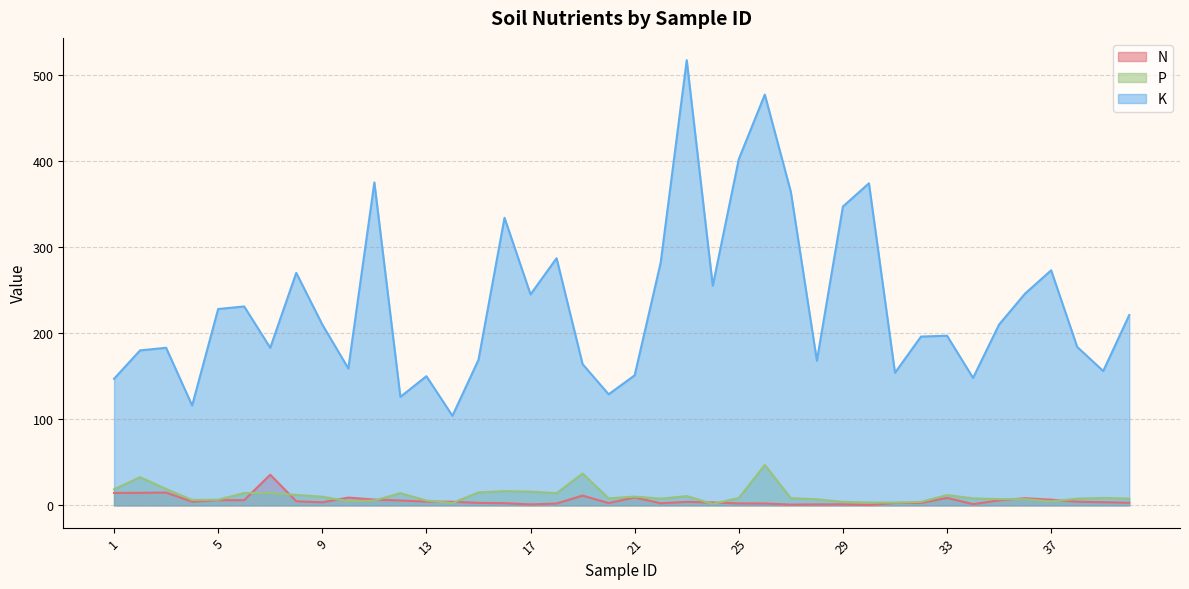

At which category does P reach its first local valley?

4